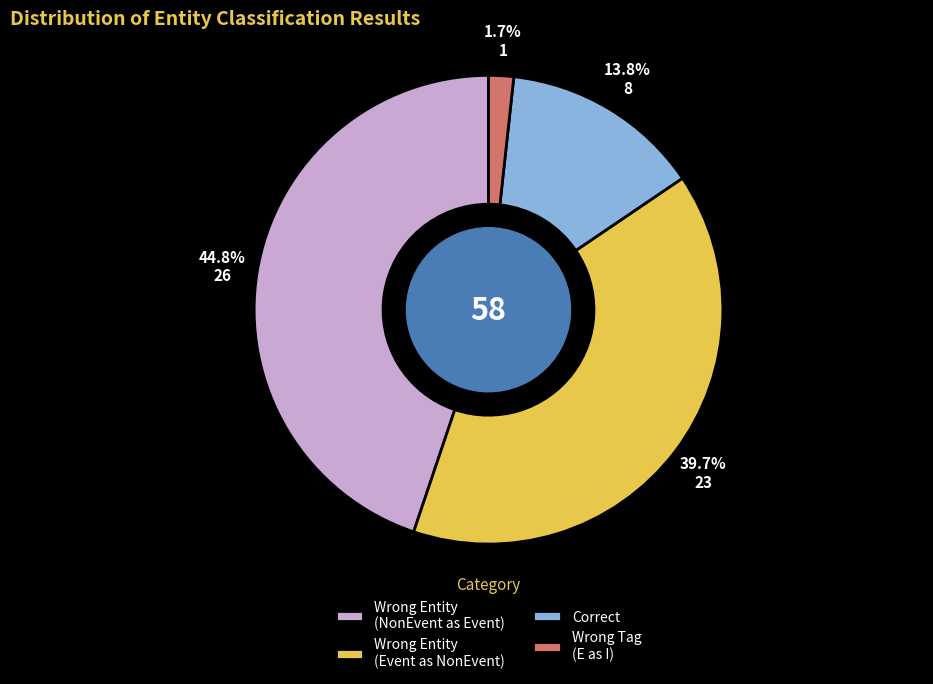

Which slice is the largest?

Wrong Entity (NonEvent as Event)